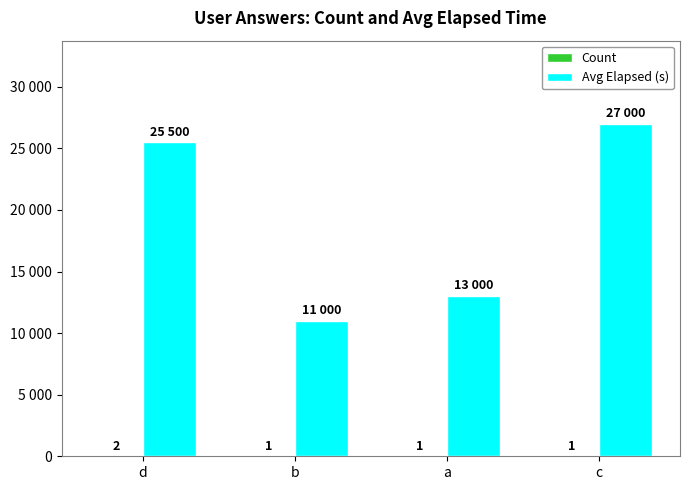

What is the minimum value for Count?

1